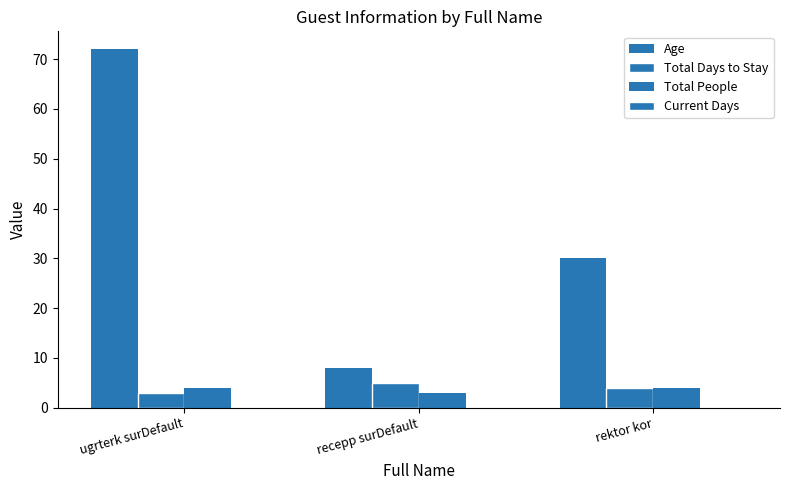

Count the number of data series in this chart.

3